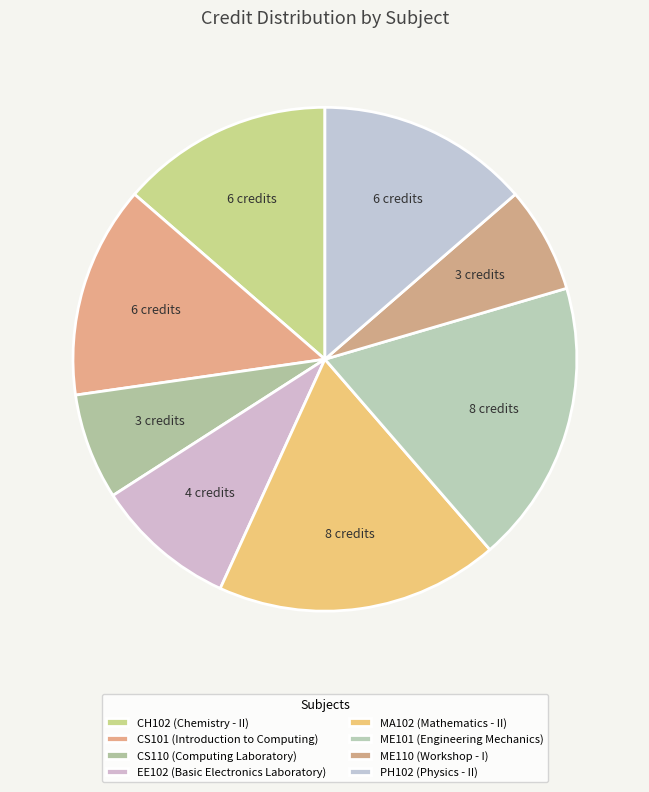

Count the number of slices in the pie.

8